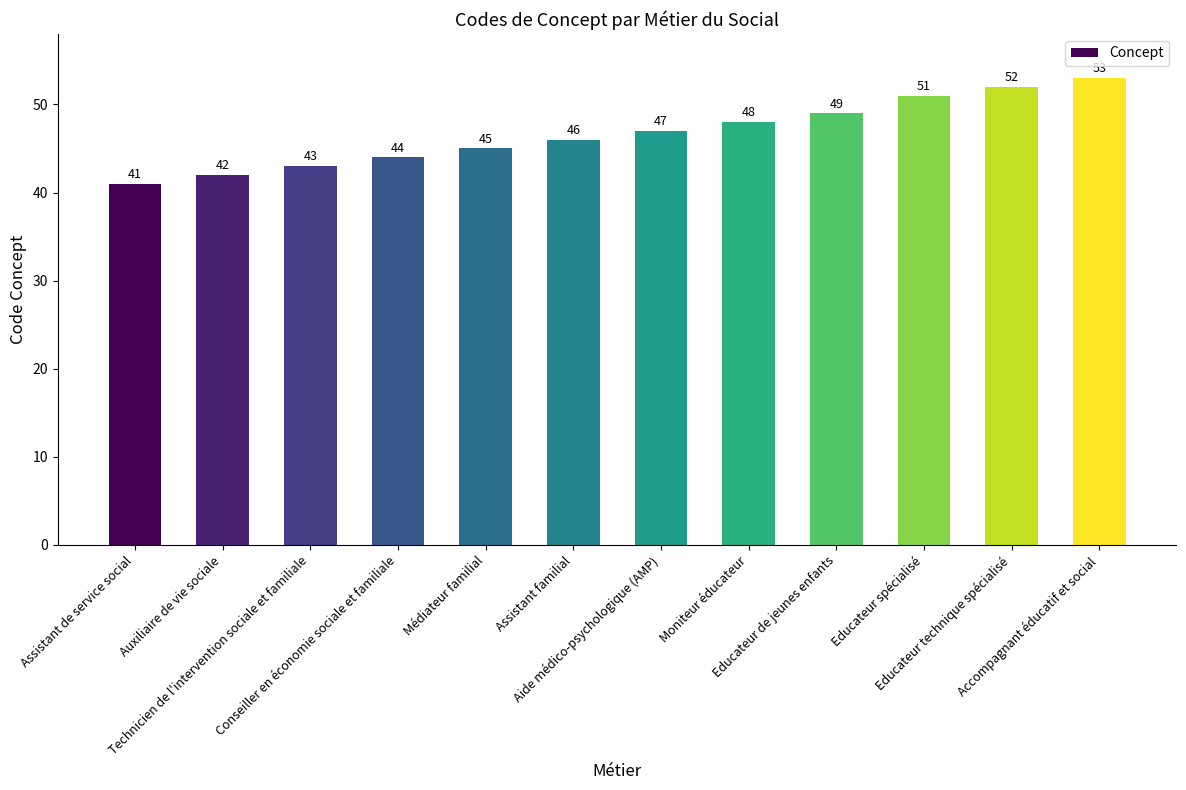

Which label corresponds to the largest value in the chart?

Accompagnant éducatif et social